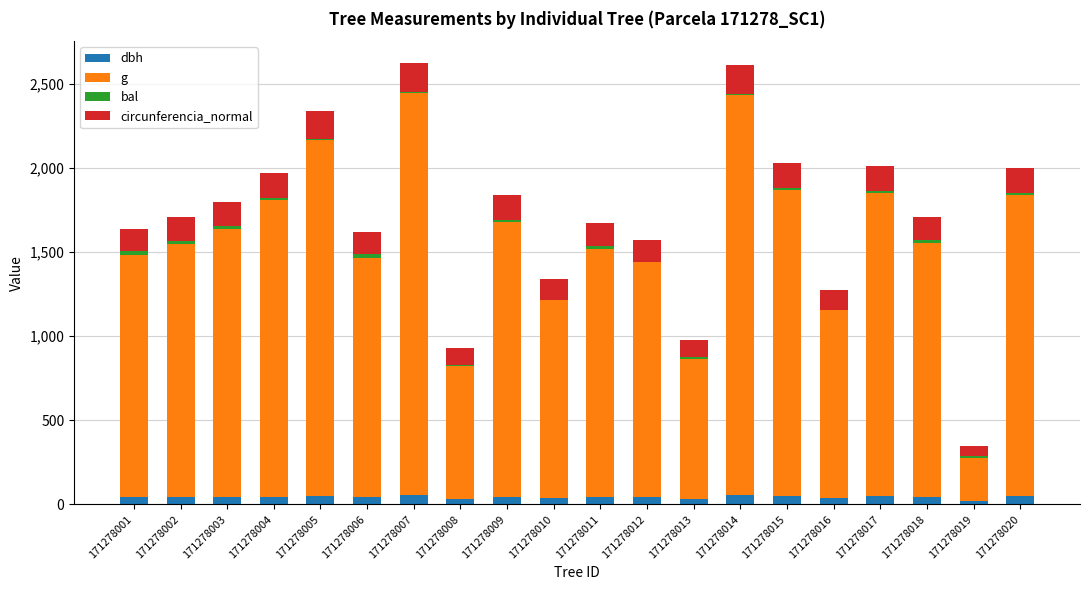

What is the difference between the dbh values at 171278013 and 171278019?

14.5